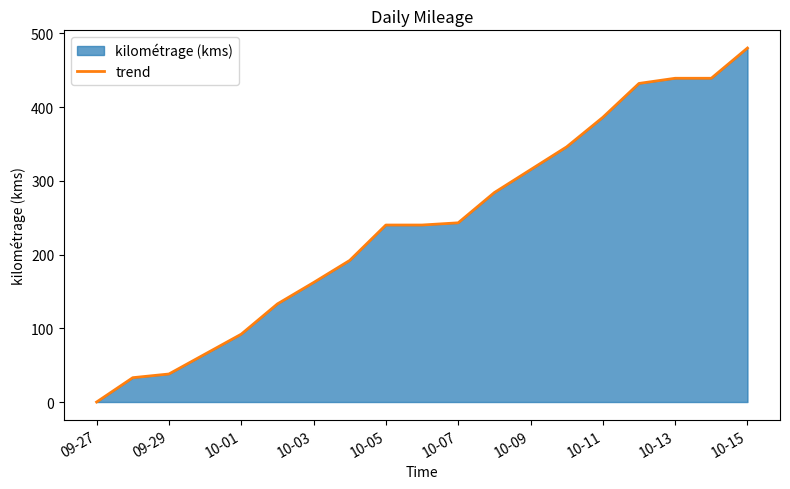

What is the difference between the values at 10-11 and 10-15?

94